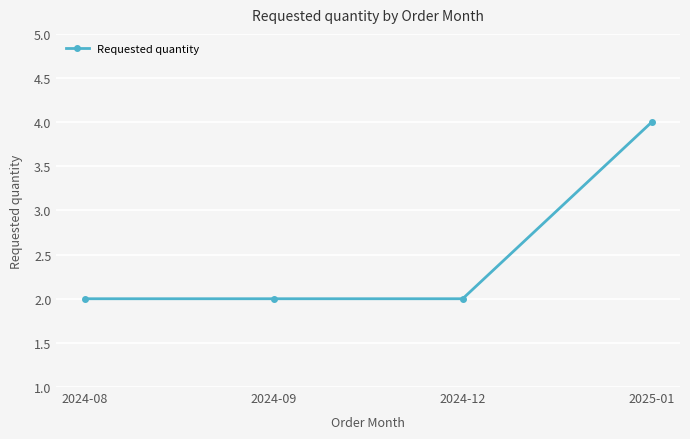

What is the difference between the maximum and minimum values?

2